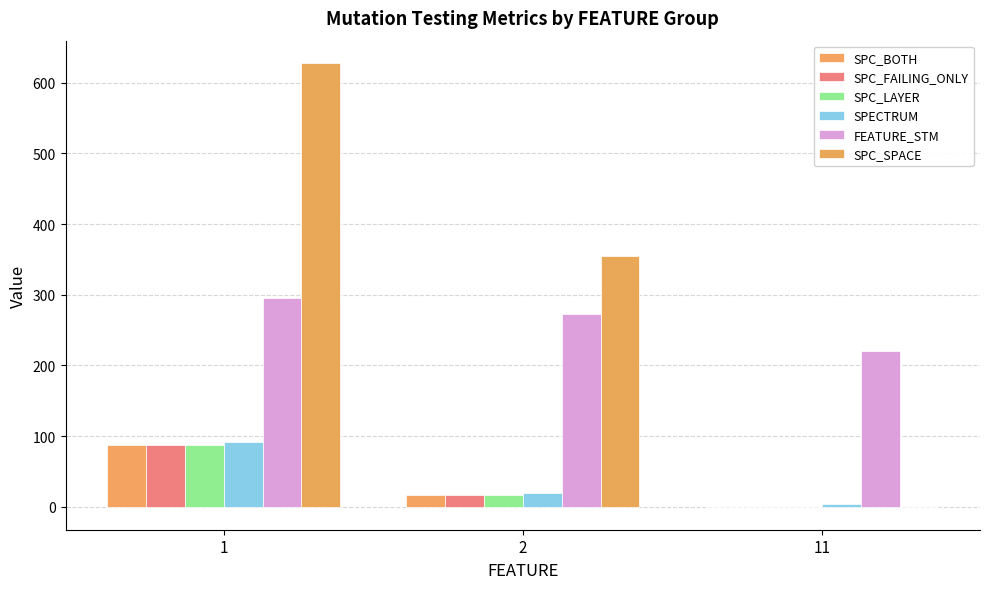

Are the bars grouped side by side (vs. stacked)?

Yes